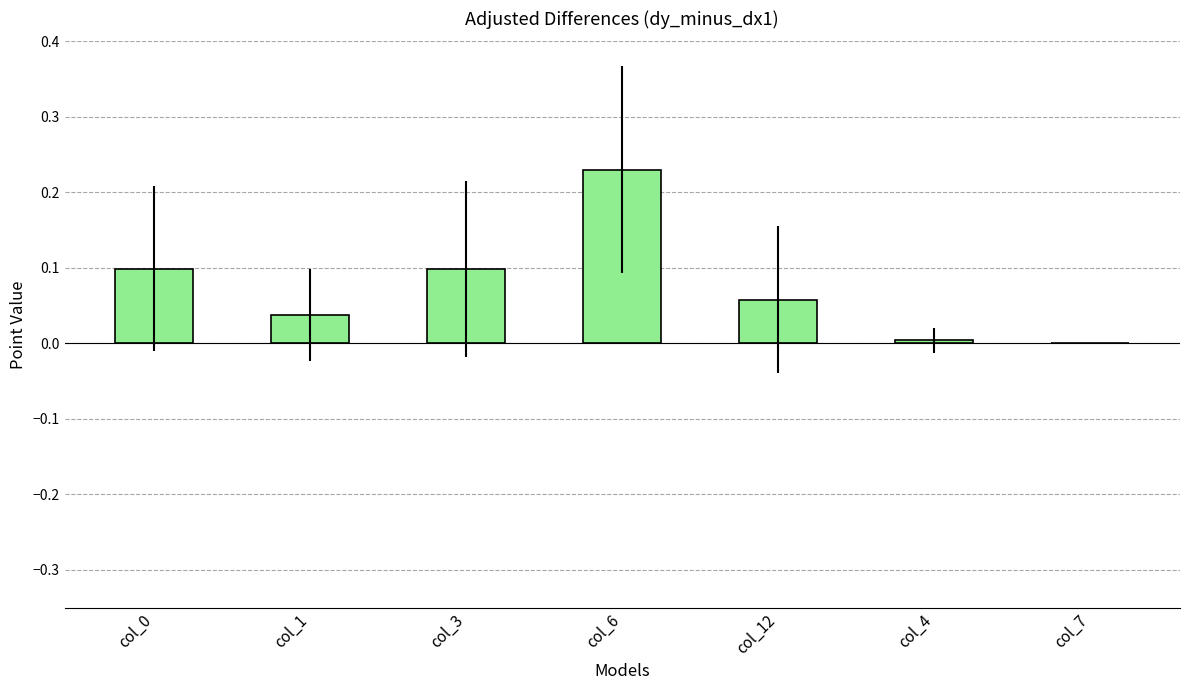

What is the sum of all values?

0.5